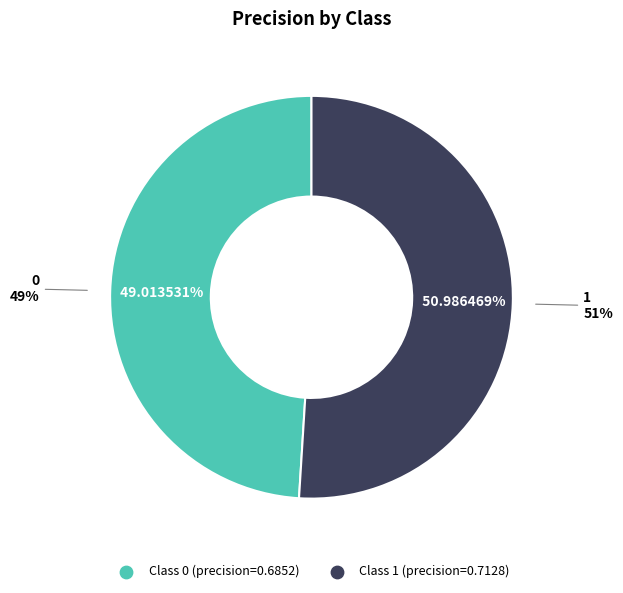

Is it true that 1 is 44% of the pie?

False